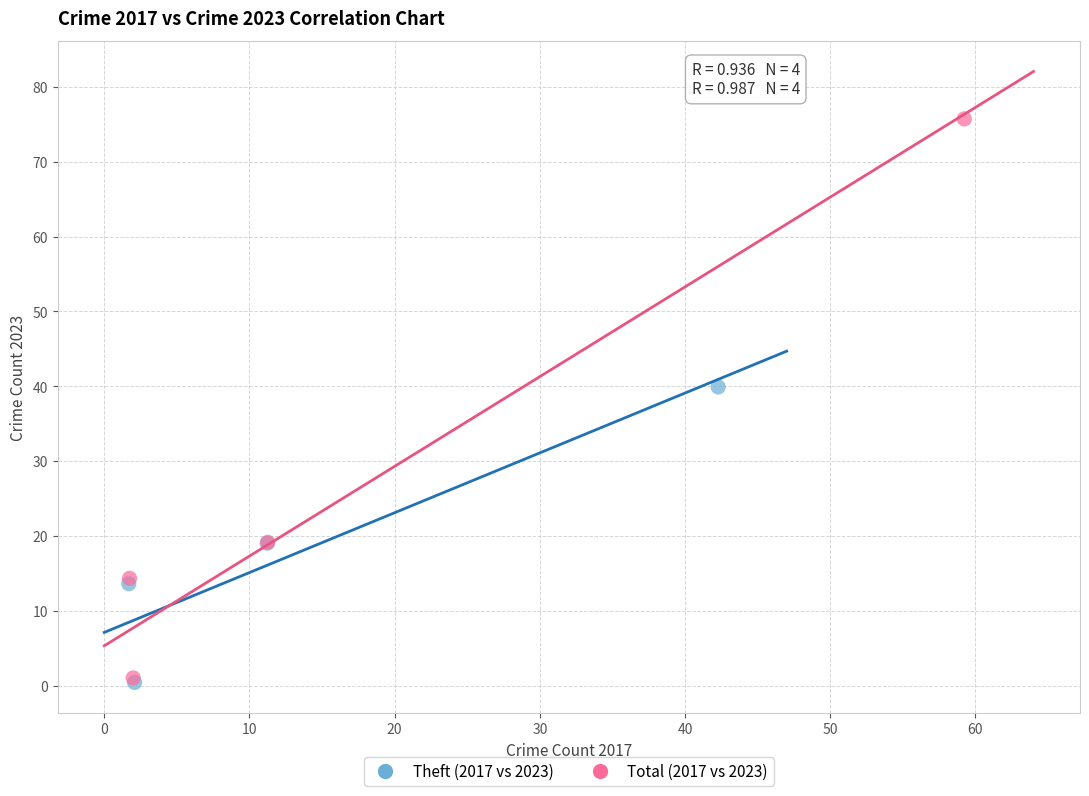

Which series contains the highest Y value?

Total (2017 vs 2023)